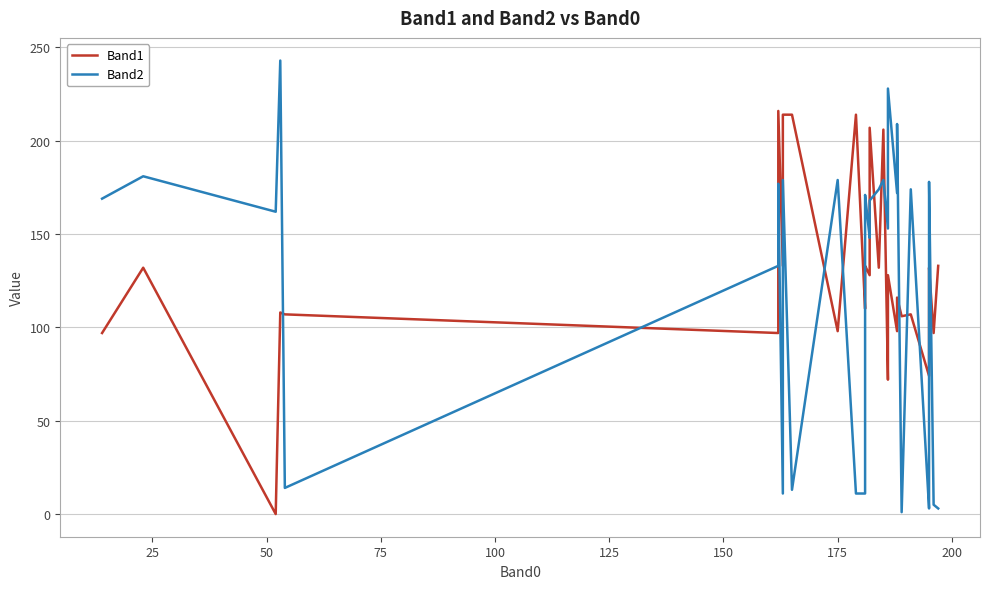

At how many categories does at least one series exceed 143?

30